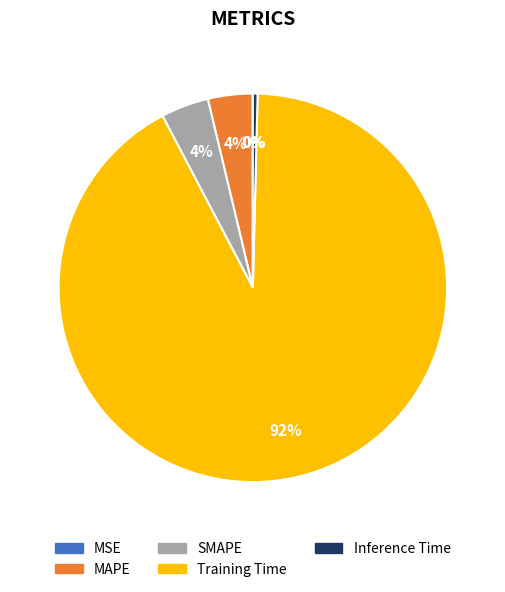

Does Training Time represent more than half of the total?

Yes